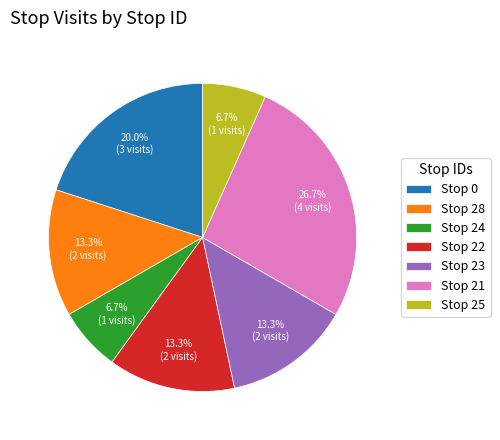

Does any single category account for the majority?

No